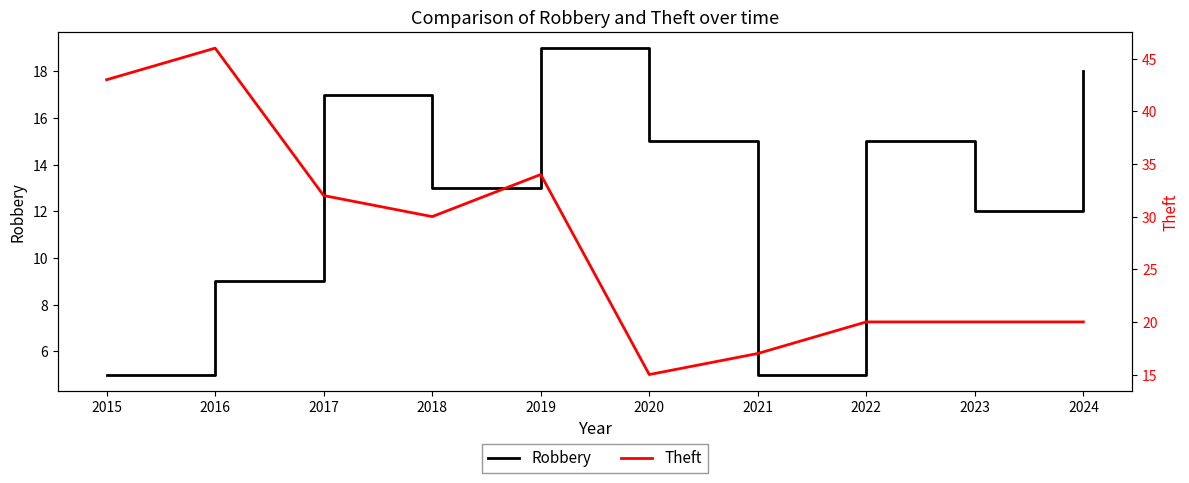

Which series has the largest range (max minus min)?

Theft